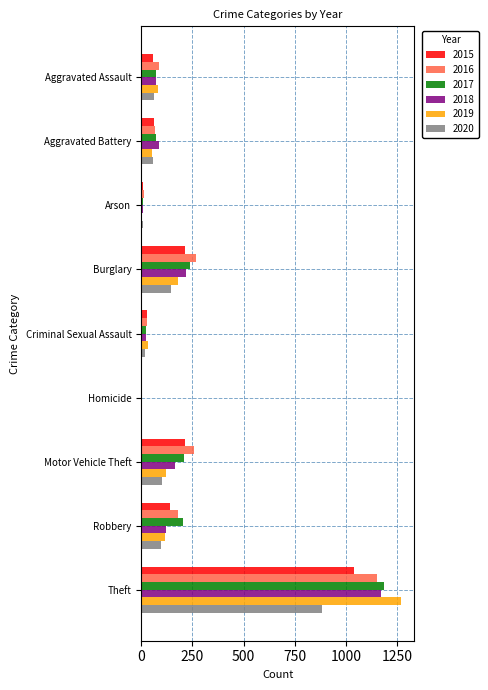

At which category is the sum across all series the highest?

Theft